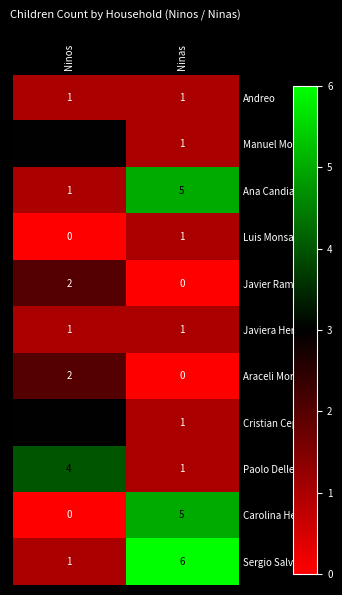

Reading left to right, what are all the values shown in this chart?

Andreo: 1	1
Manuel Montoya: 3	1
Ana Candia: 1	5
Luis Monsalve: 0	1
Javier Ramirez: 2	0
Javiera Herrera: 1	1
Araceli Morales: 2	0
Cristian Cepeda: 3	1
Paolo Dellepiani: 4	1
Carolina Herrera: 0	5
Sergio Salvo: 1	6